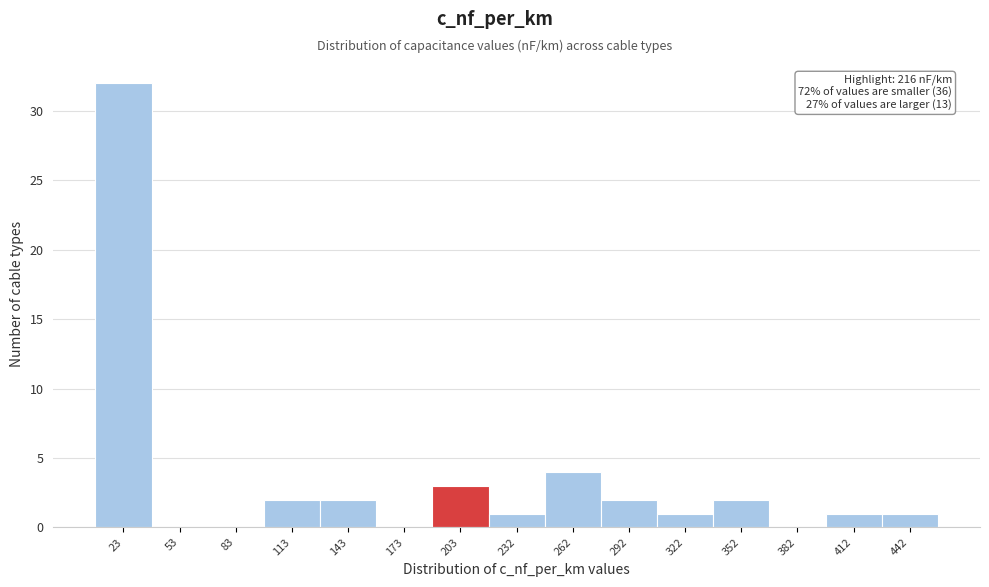

Over which range of the x-axis is the bar tallest?

10 to 40